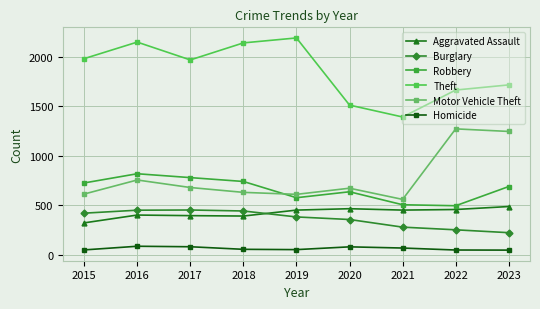

How many series are shown in this chart?

6